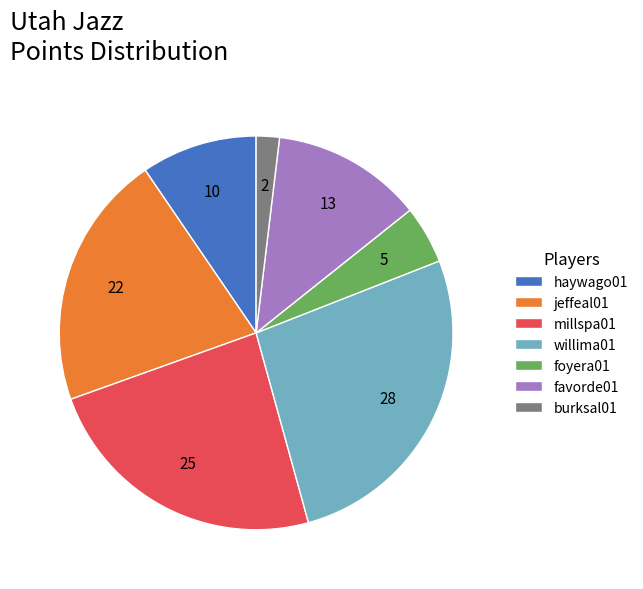

Is it true that foyera01 is 5% of the pie?

True